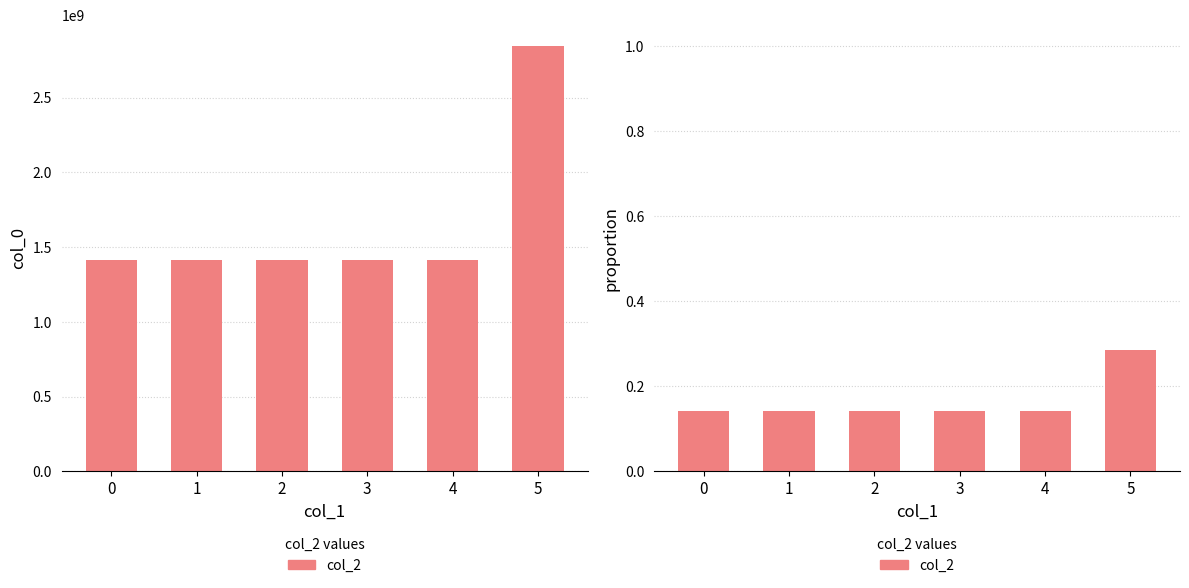

Is it true that the value at 5 is 0.3?

True